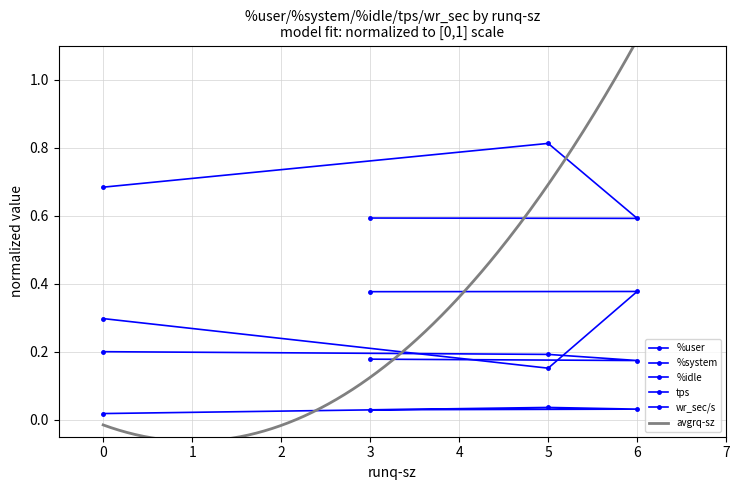

What is the difference between the maximum and second lowest values in the %user series?

0.2